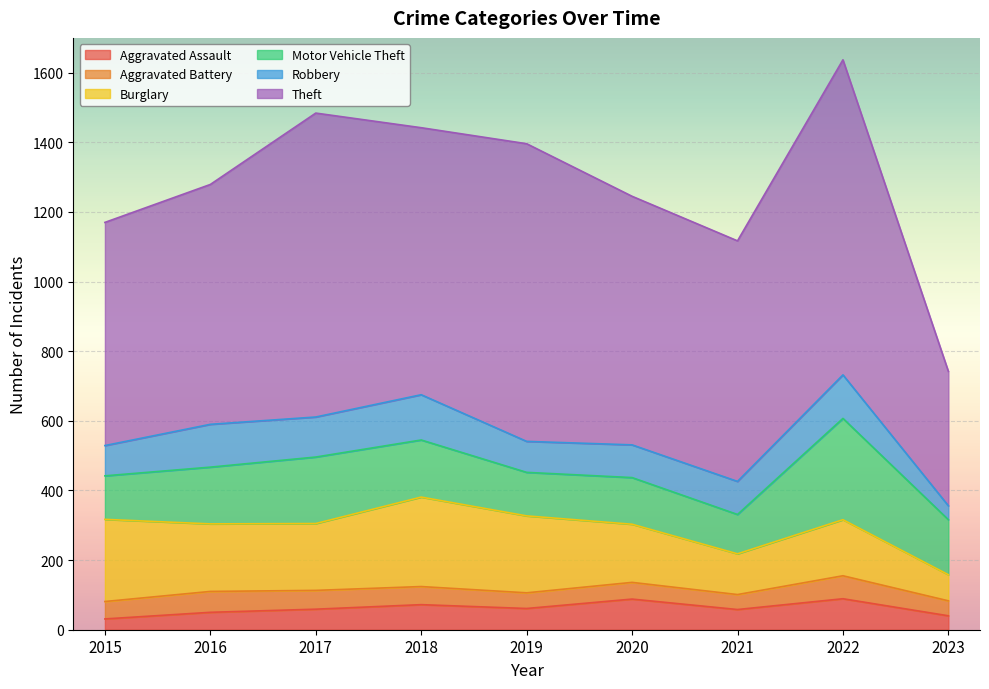

How many lines are shown in the chart?

6